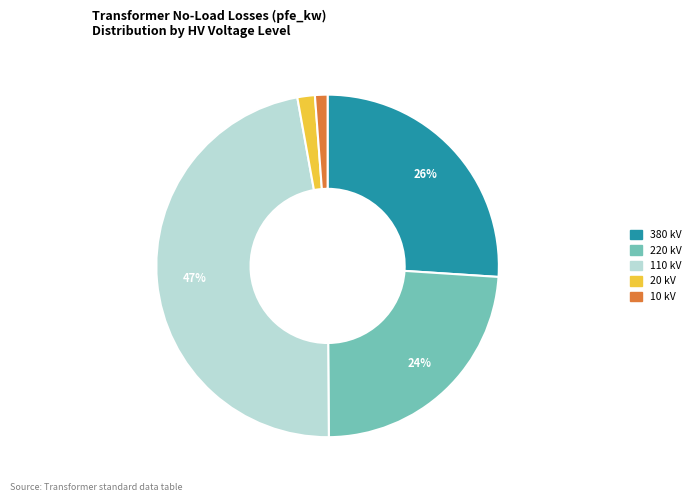

To the nearest percent, what is the average slice percentage?

20%